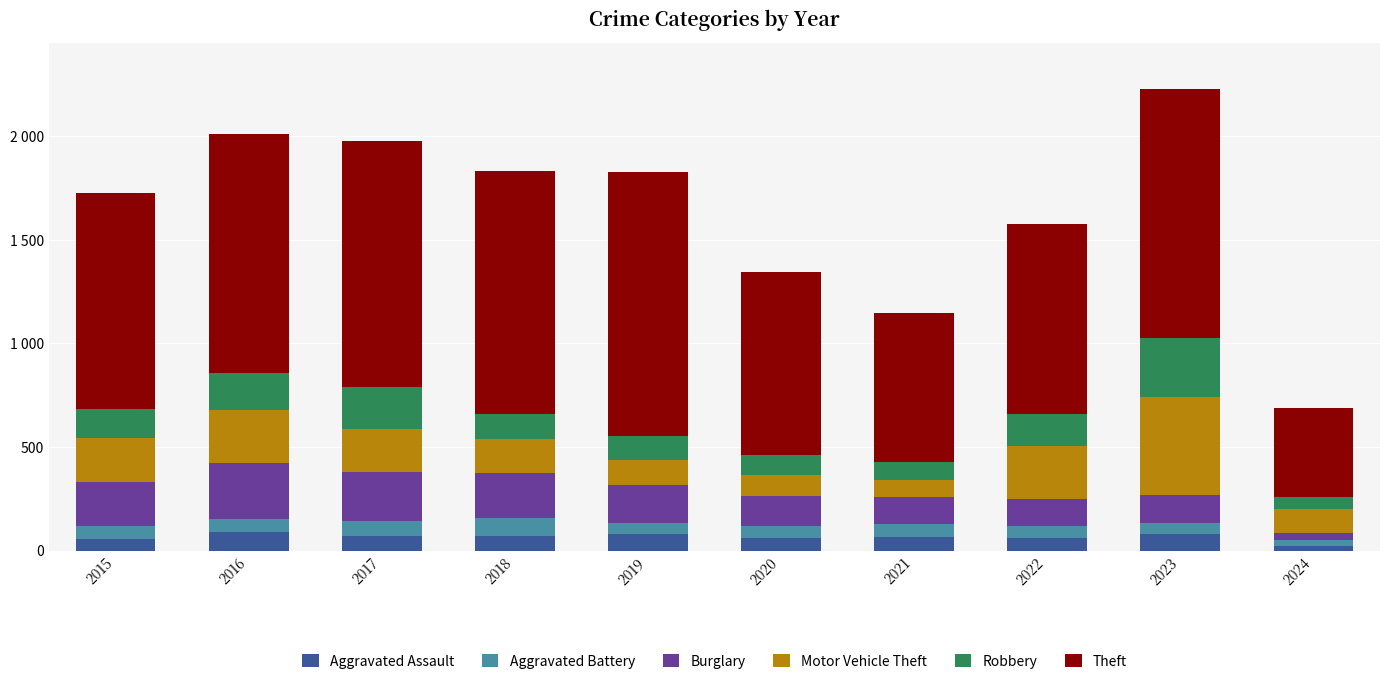

At how many categories does at least one series exceed 605?

9